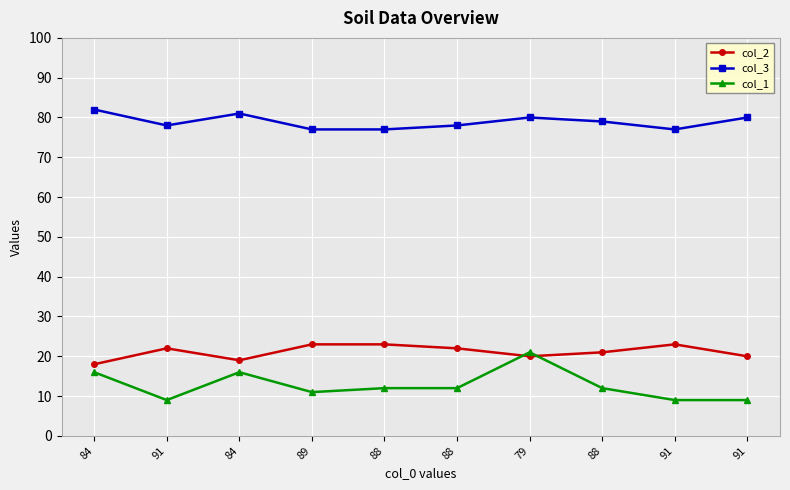

What is the label of the 1st point from the right?

91